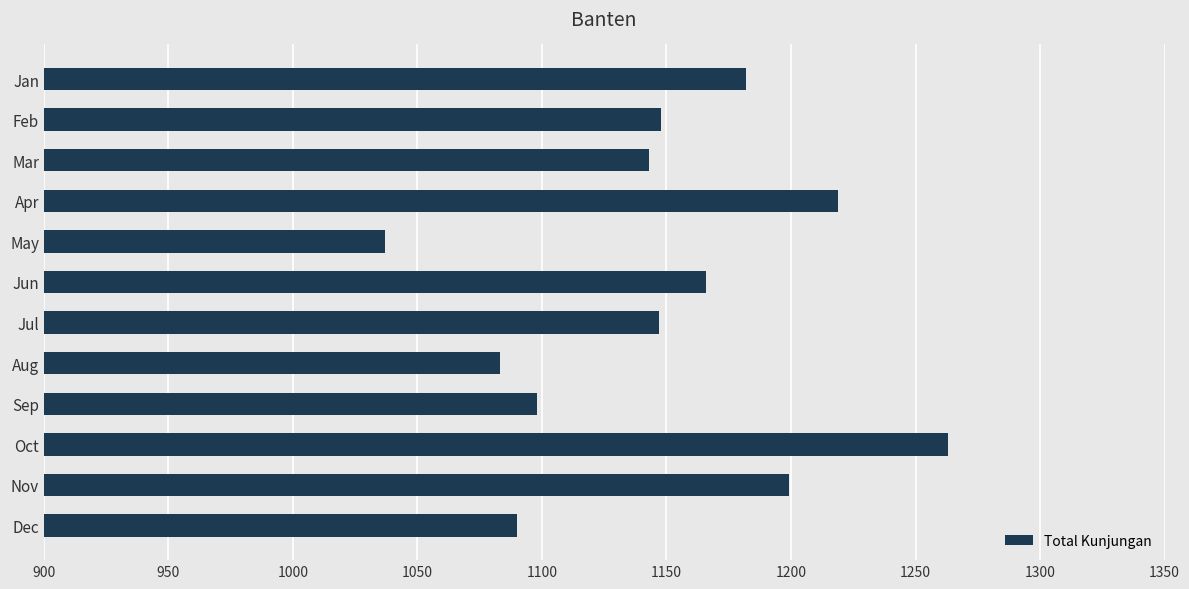

What is the change in value from Jun to Dec?

-76